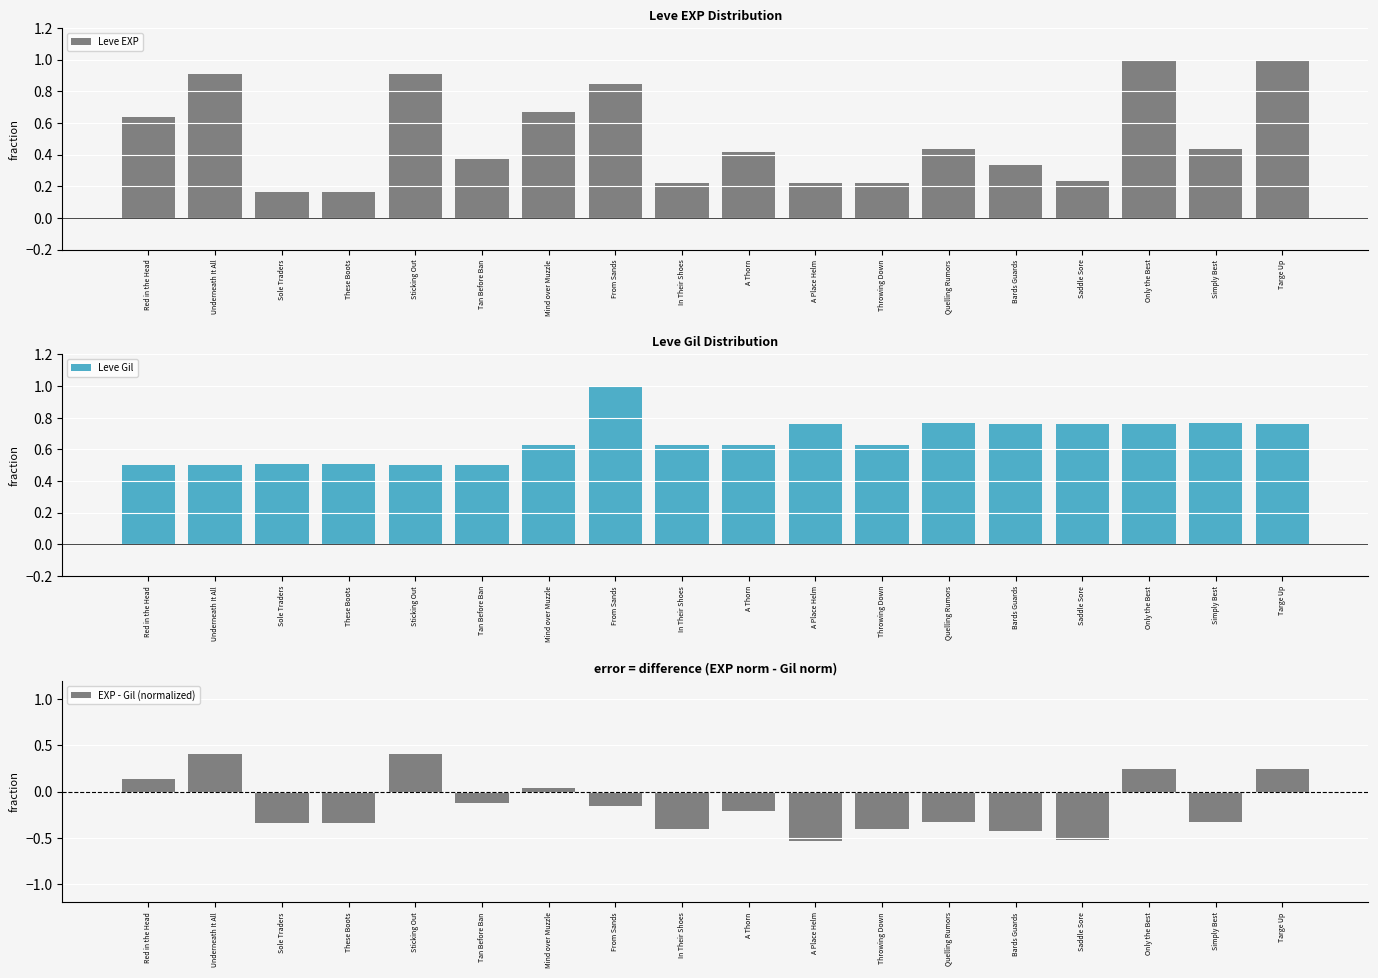

At Underneath It All, list the series in order from smallest to largest.

EXP - Gil (normalized), Leve Gil, Leve EXP